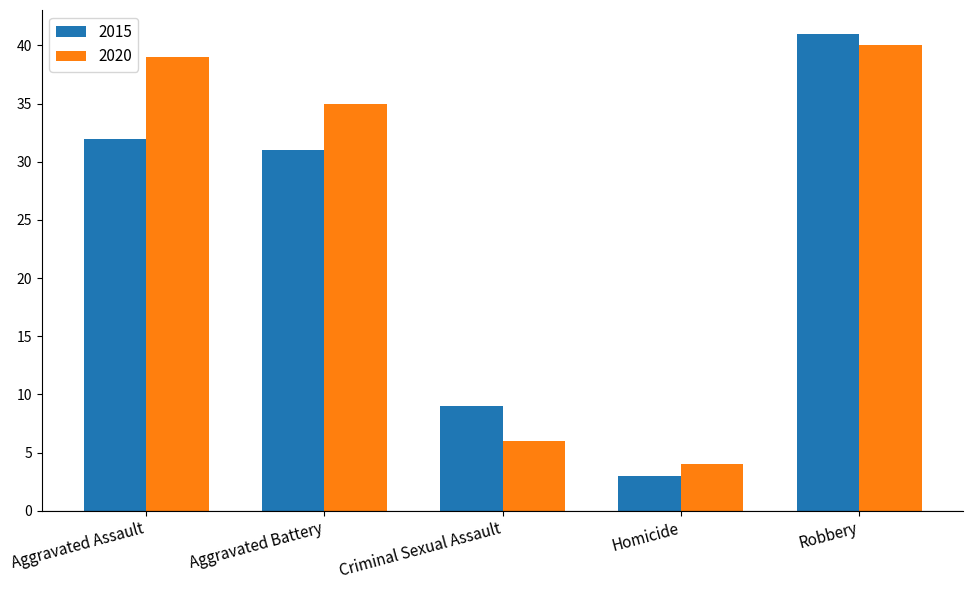

What is the total value across all series at Aggravated Battery?

66